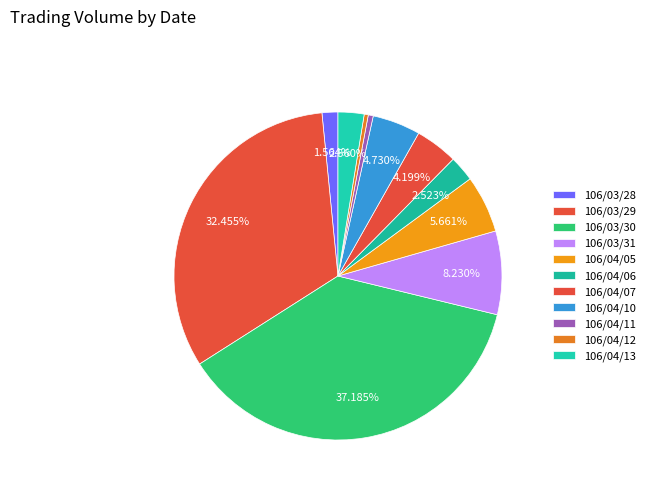

Which category has the biggest portion of the pie?

106/03/30